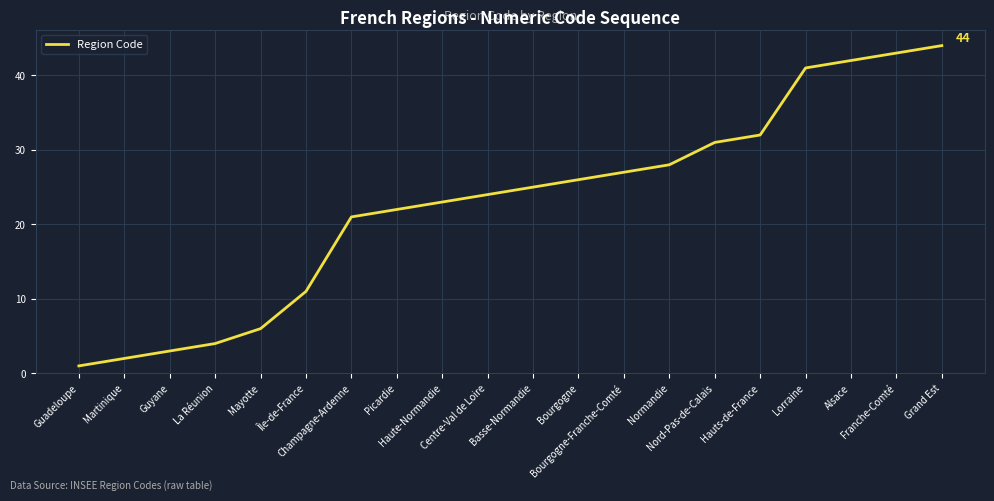

True or false: there are more than 0 points higher than both neighbors.

False